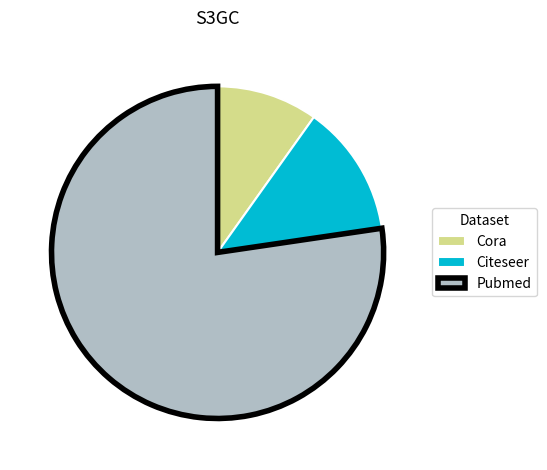

Which slice is the largest?

Pubmed